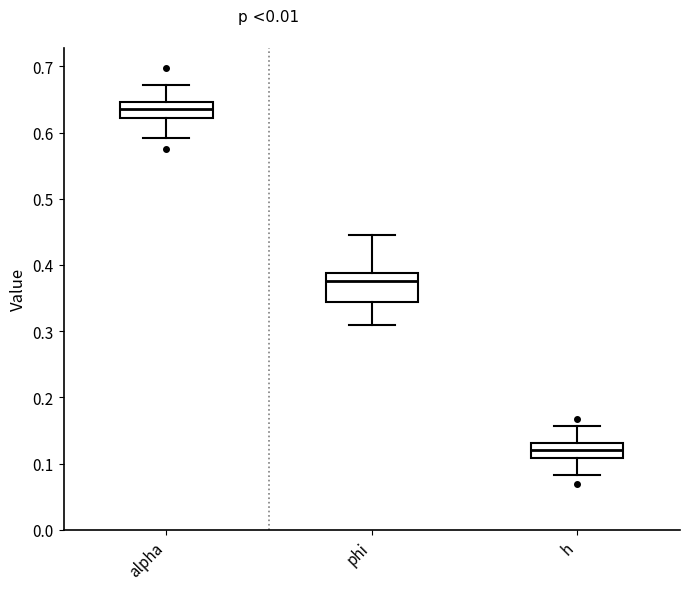

Reading left to right, read every box against the y-axis: the position of its median line, the range the box covers, and the ends of its whiskers. The values are not printed on the chart, so give them approximately, as read against the axis.

alpha: median 0.64, box 0.62 to 0.65, whiskers 0.59 to 0.67
phi: median 0.38, box 0.34 to 0.39, whiskers 0.31 to 0.45
h: median 0.12, box 0.11 to 0.13, whiskers 0.08 to 0.16